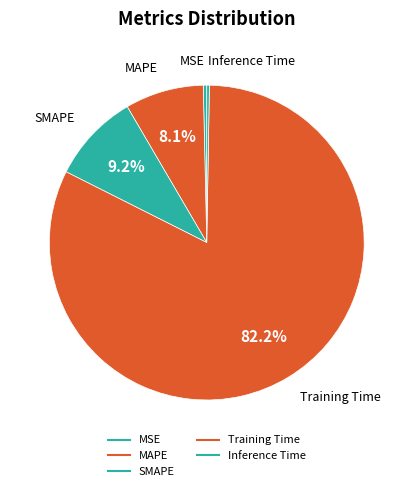

What is the majority slice?

Training Time